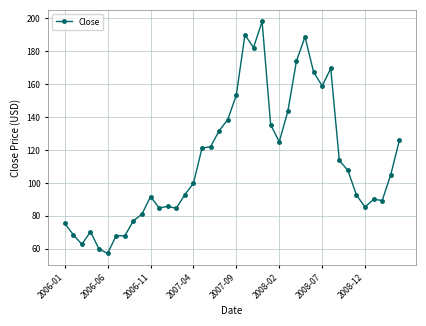

What is the average value?

113.4